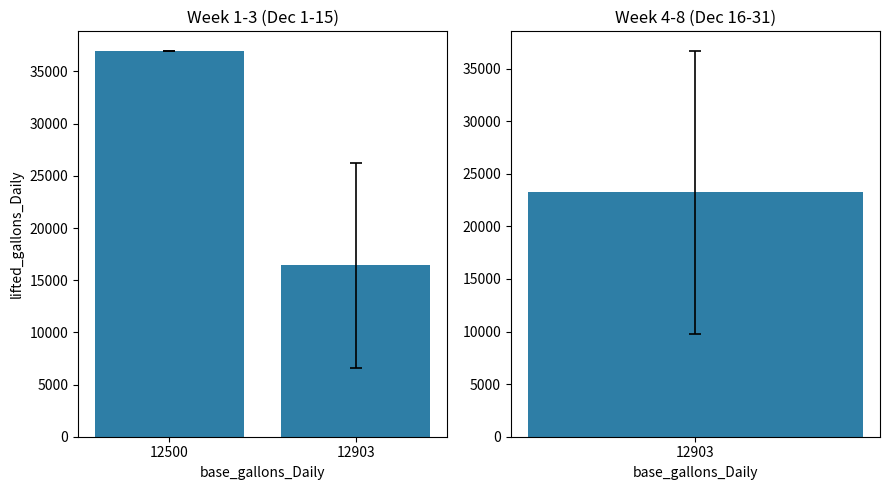

What is the average value?

26708